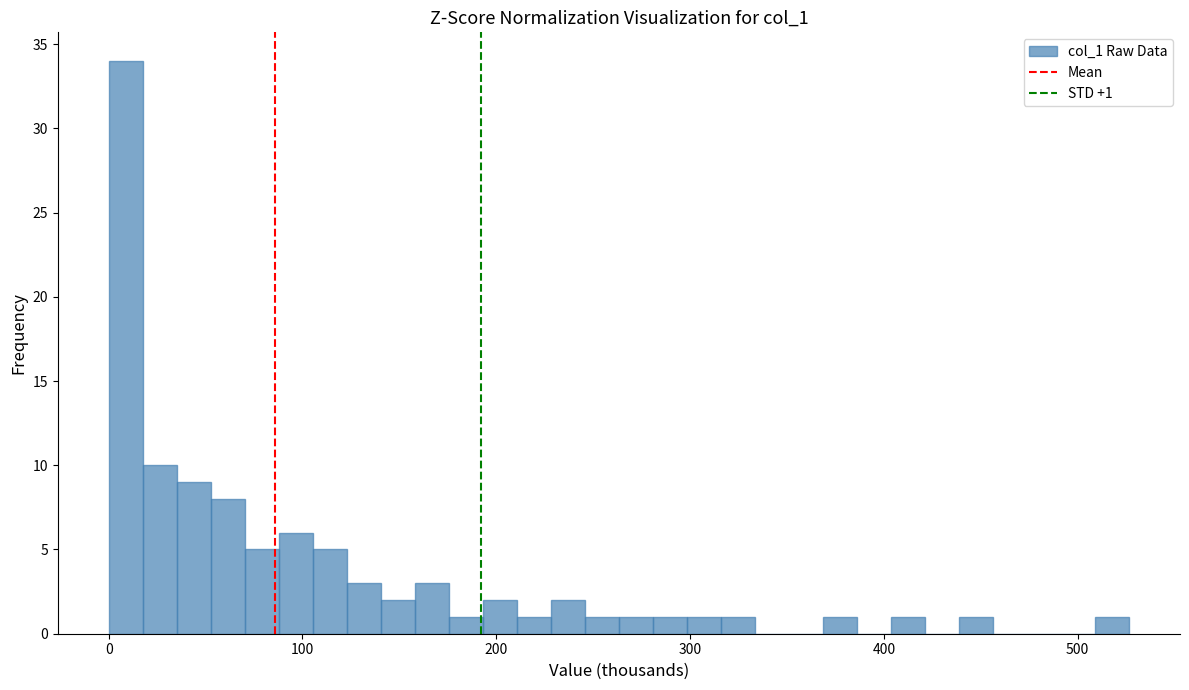

Around what value on the x-axis is the tallest bar? Give the approximate position of its centre, as read against the axis.

10